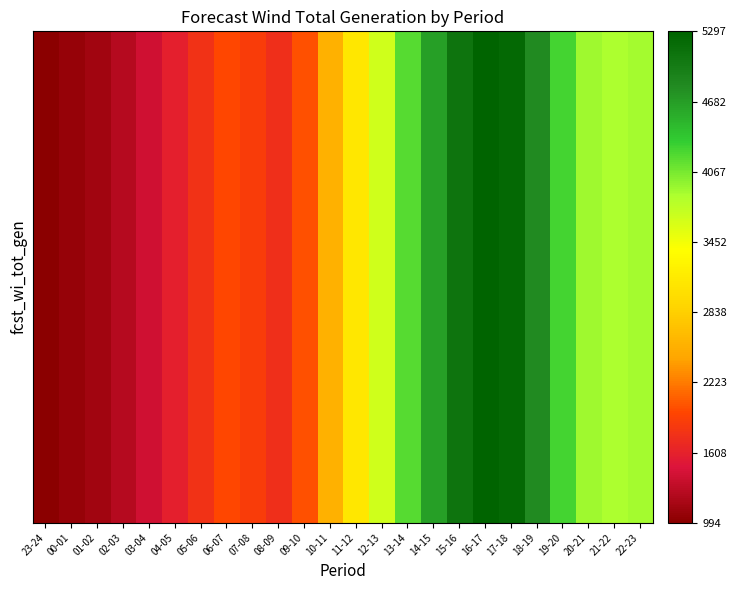

Which category has the highest value across all series?

16-17